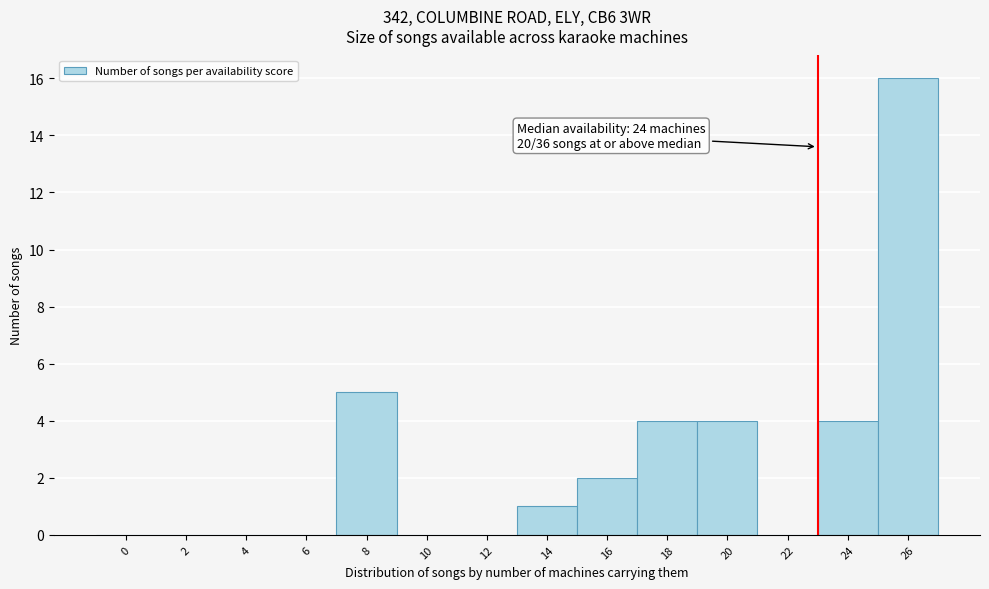

Reading right to left, extract all data points from this chart.

26=16	24=4	22=0	20=4	18=4	16=2	14=1	12=0	10=0	8=5	6=0	4=0	2=0	0=0